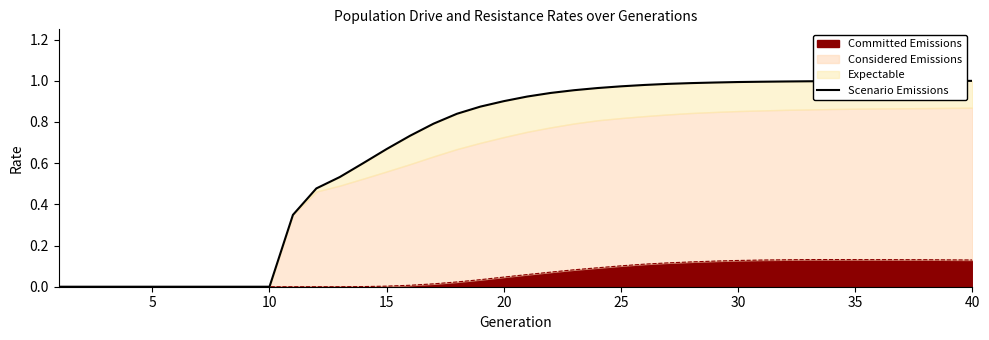

True or false: Committed Emissions has a value of 0.0 at 25.

False